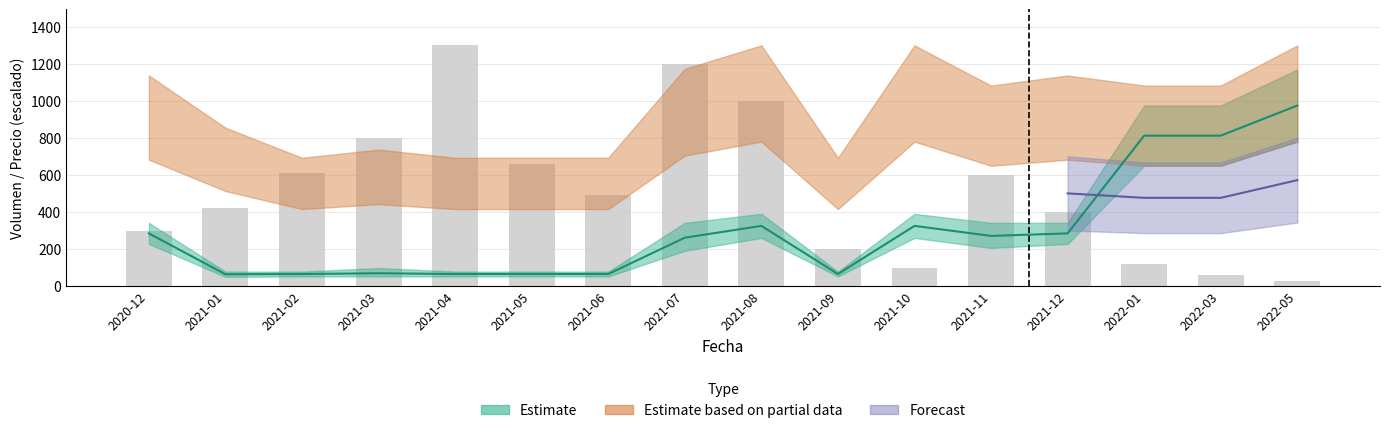

What is the smallest value displayed?

25.0